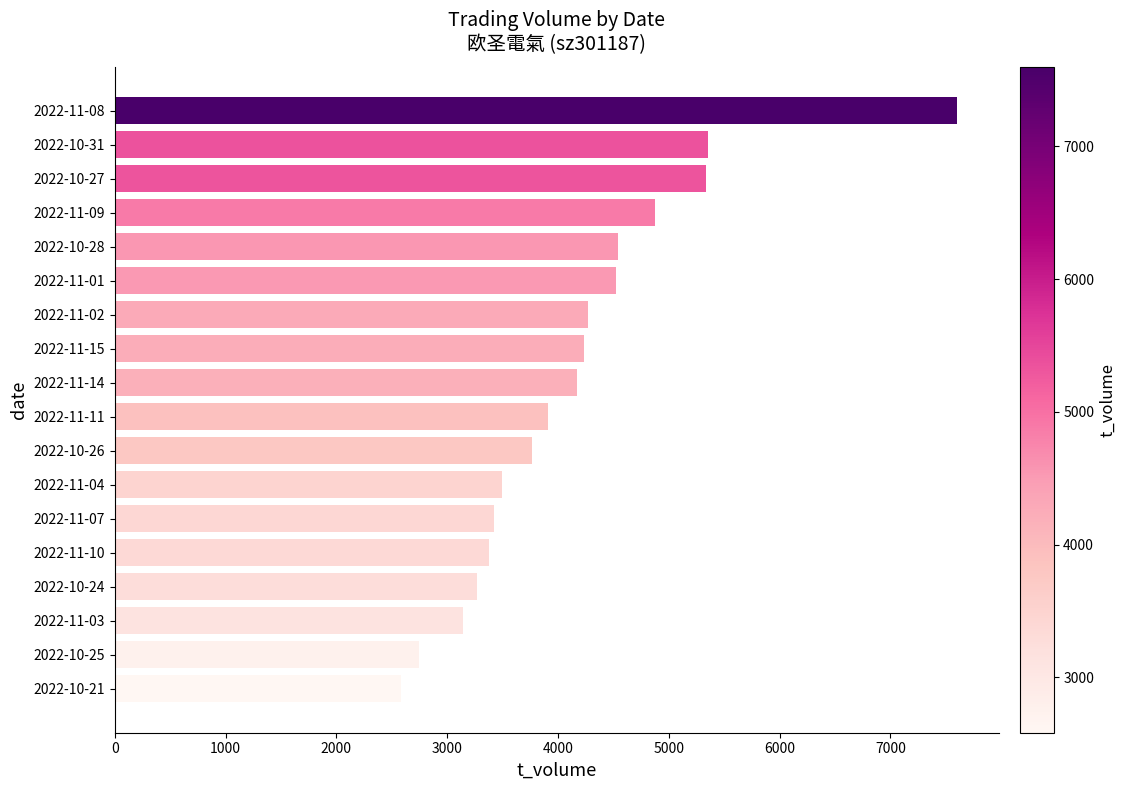

What is the difference between the values at 2022-11-01 and 2022-10-24?

1257